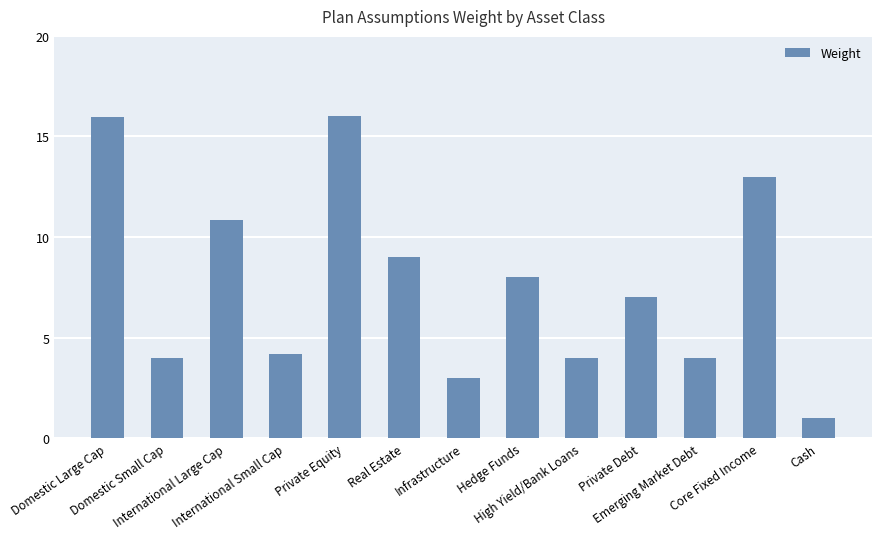

Does the chart contain any negative values?

No